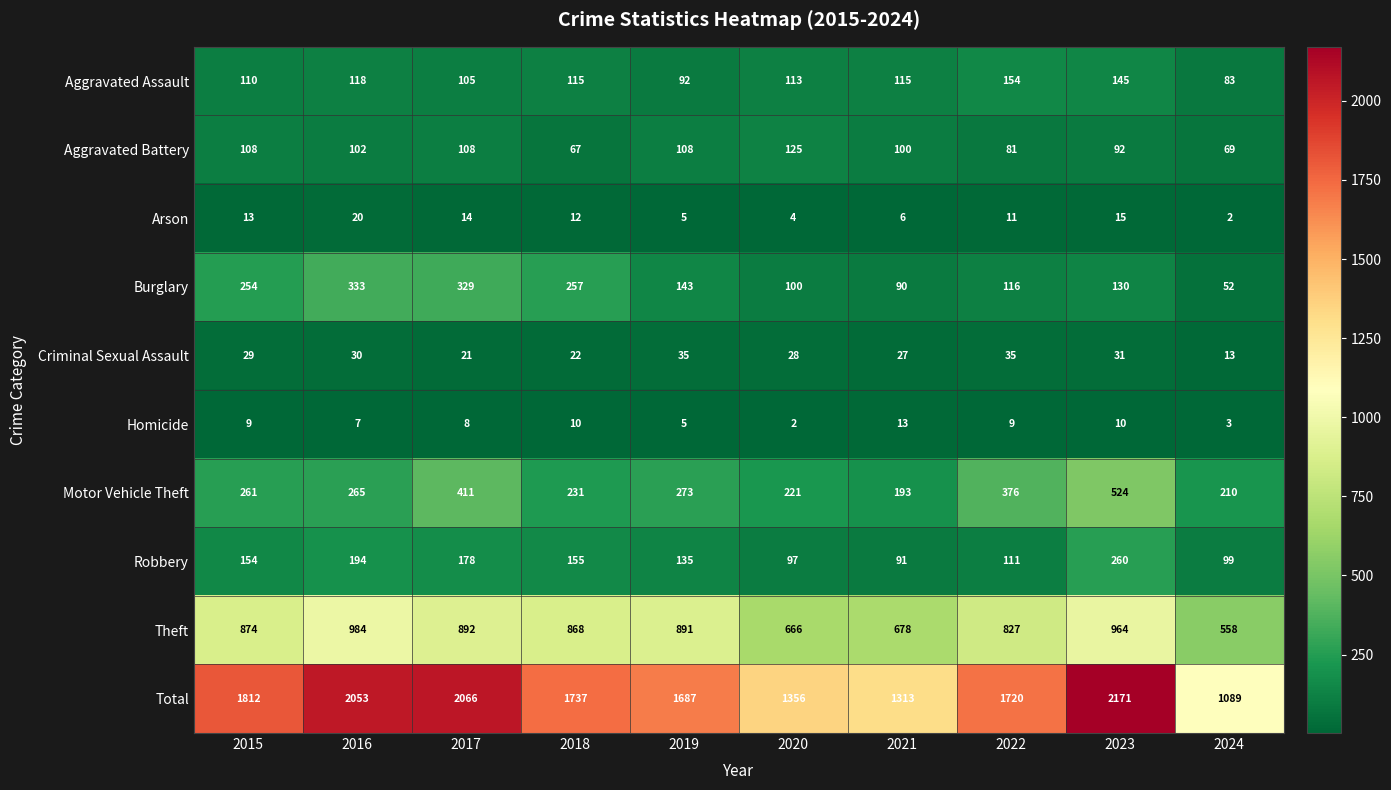

Which series changed the most between 2015 and 2024?

Total